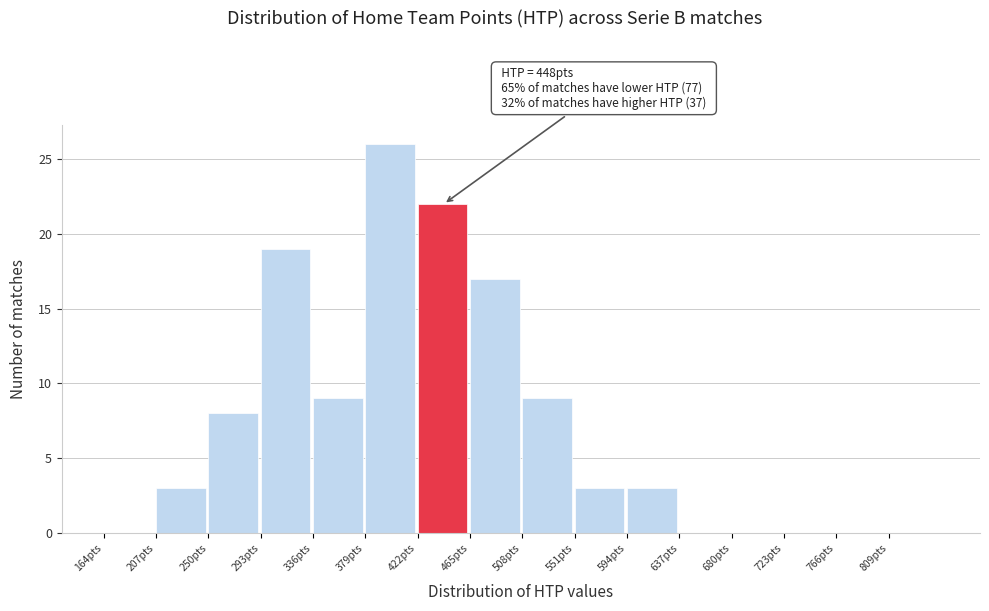

Which range on the x-axis has the tallest bar?

379 to 422